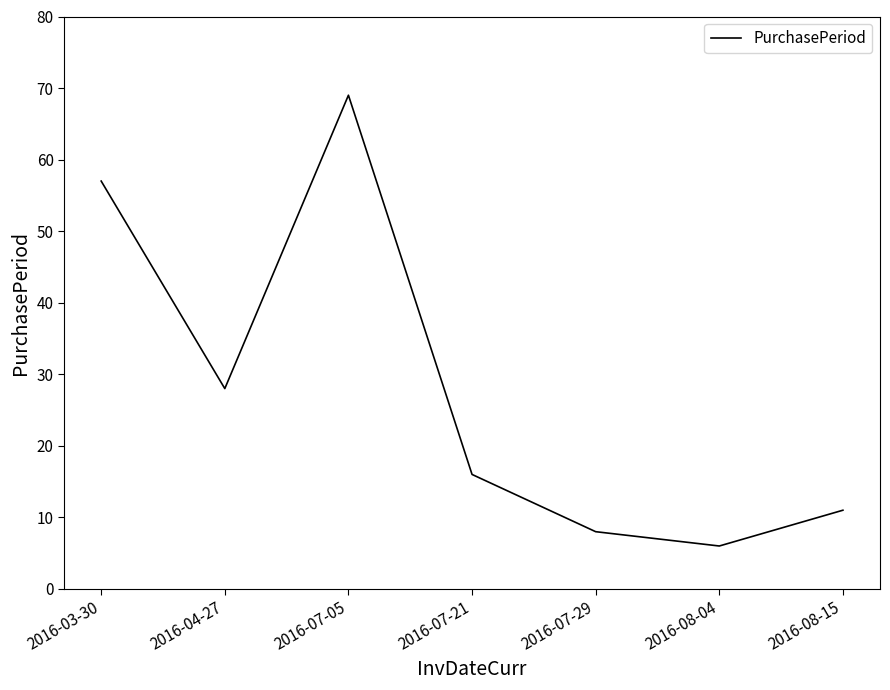

What position from the right is 2016-07-21?

4